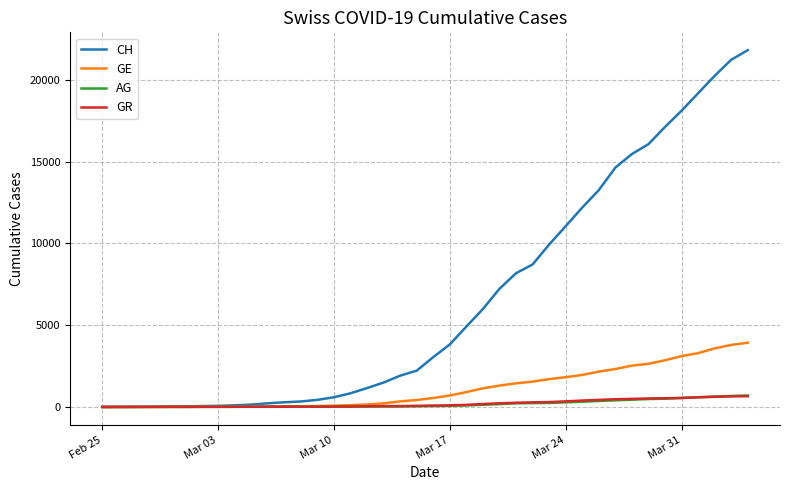

Which series has the widest spread of values?

CH